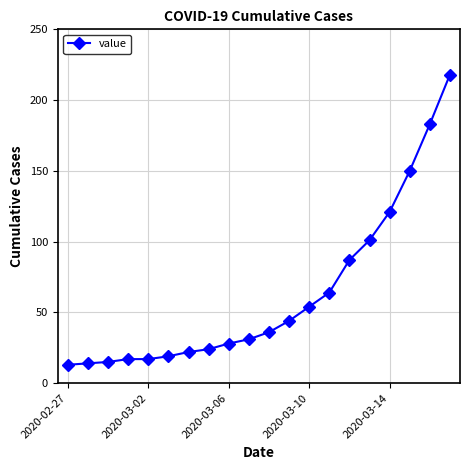

What is the maximum value shown in the chart?

218